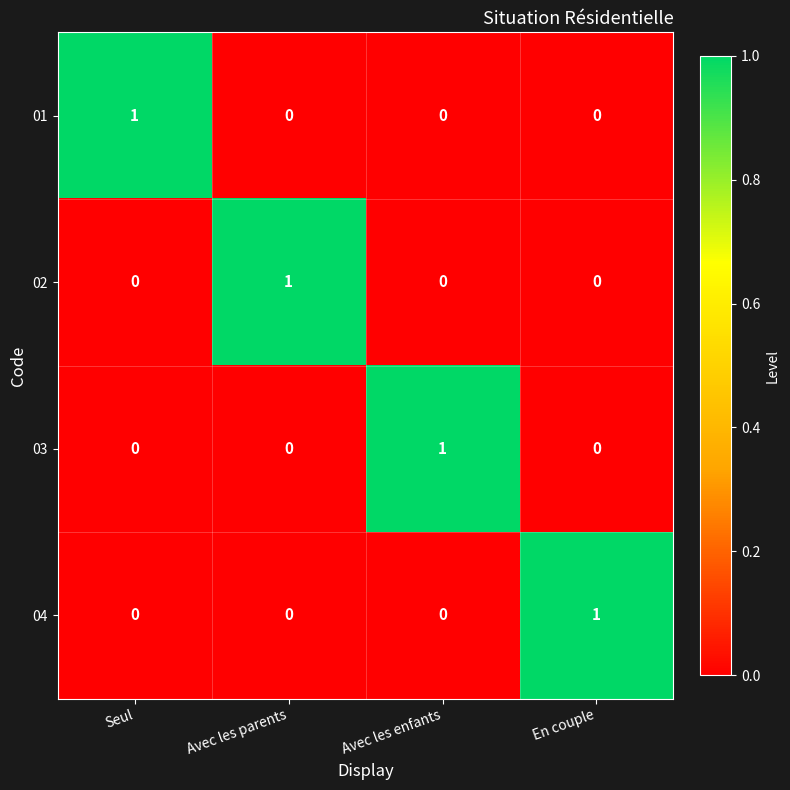

The value of 02 at Avec les enfants is 0. True or false?

True